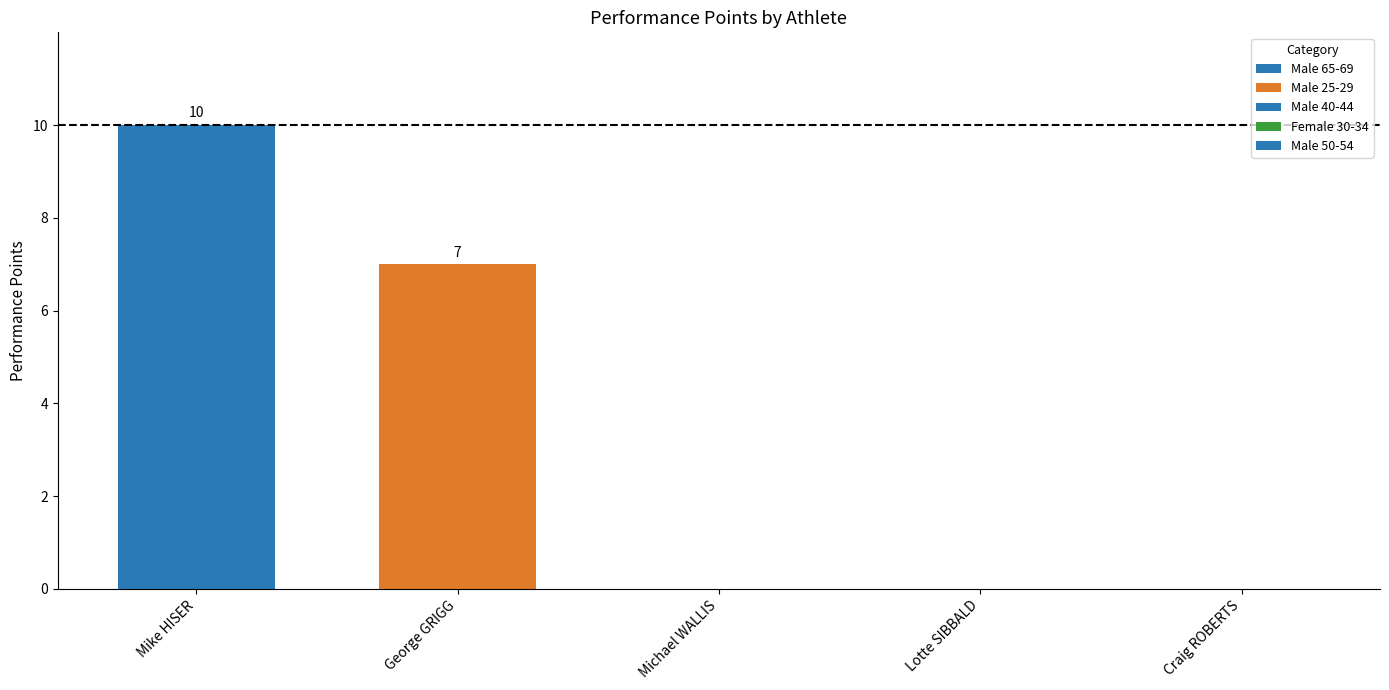

What is the change in value from Mike HISER to Lotte SIBBALD?

-10